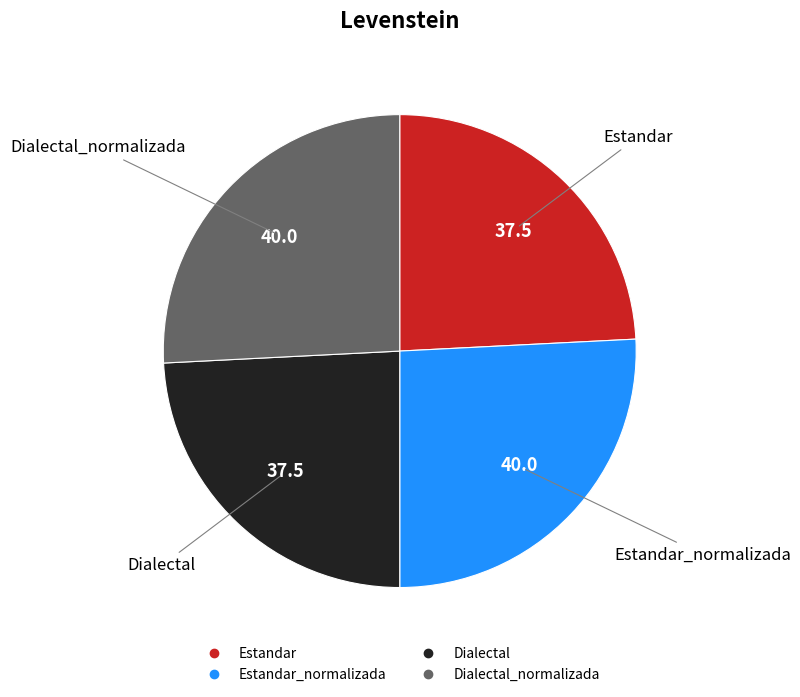

Count the number of slices in the pie.

4